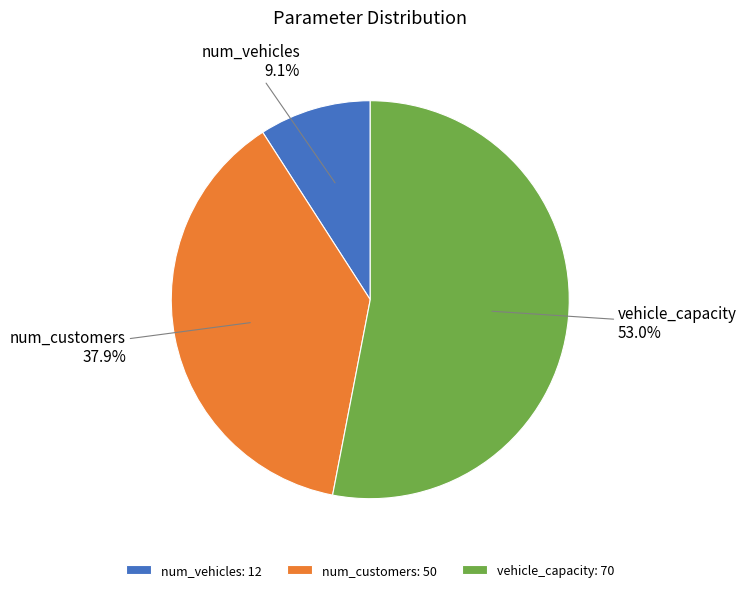

Do vehicle_capacity and num_vehicles together represent more than half of the pie?

Yes